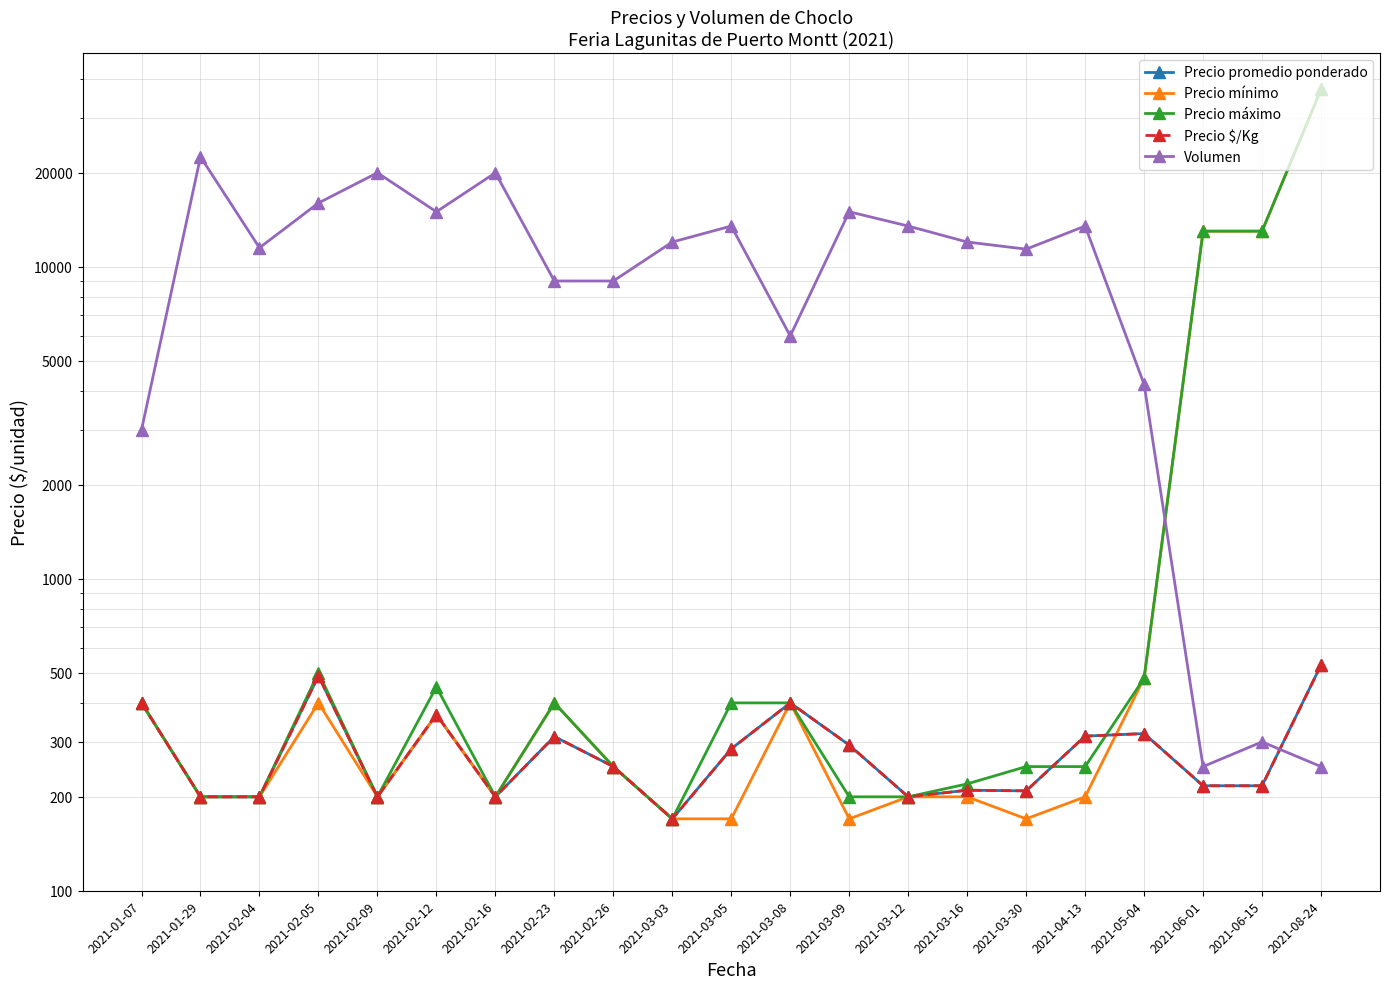

Where does the Precio máximo series first go above 250?

2021-01-07